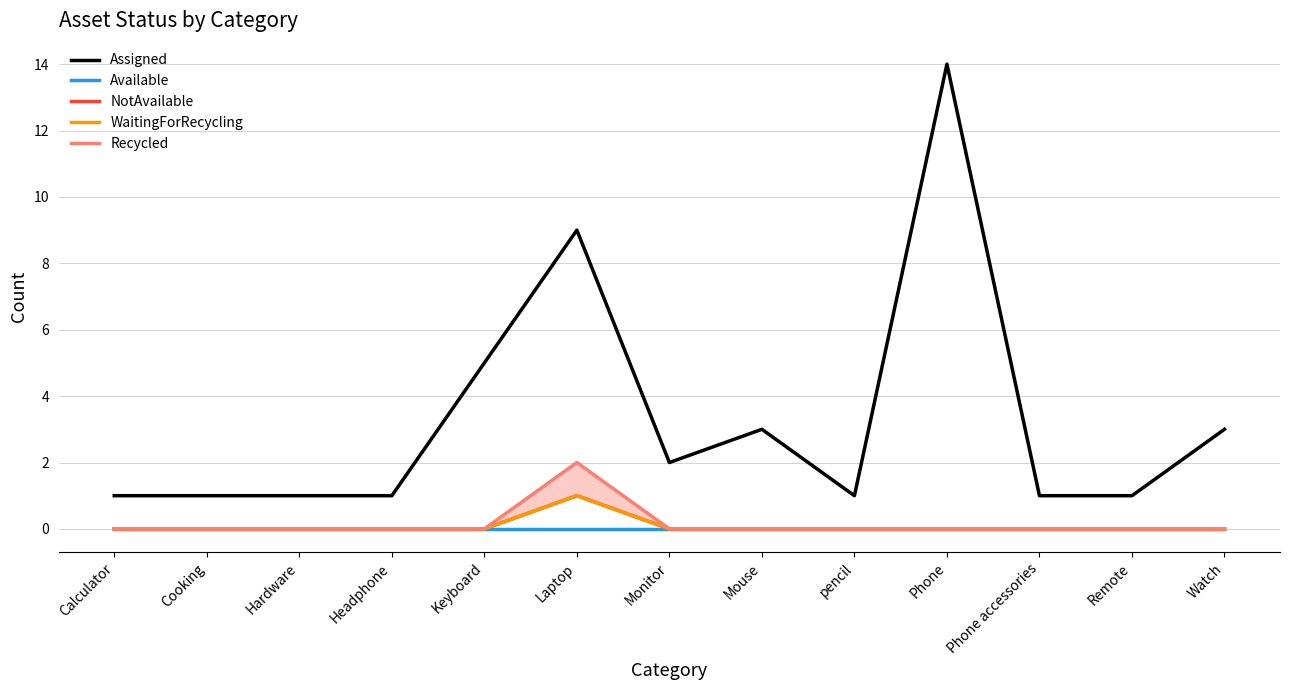

True or false: Assigned and Available intersect in this chart.

False